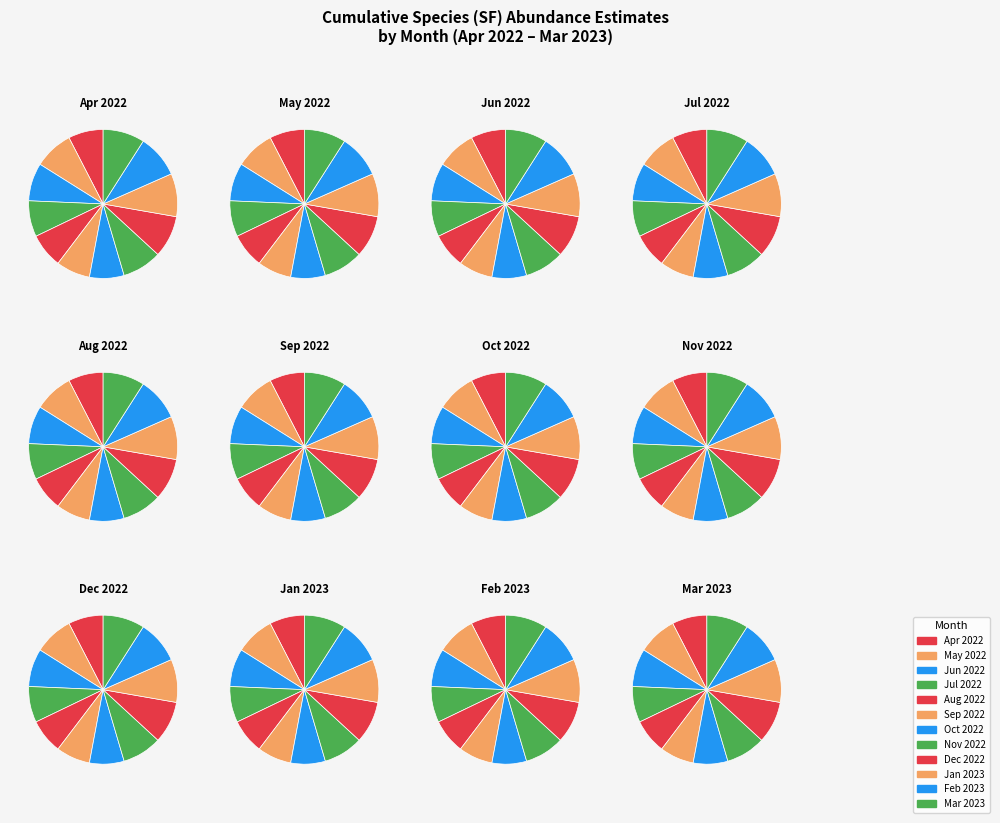

How many slices are in this pie chart?

12